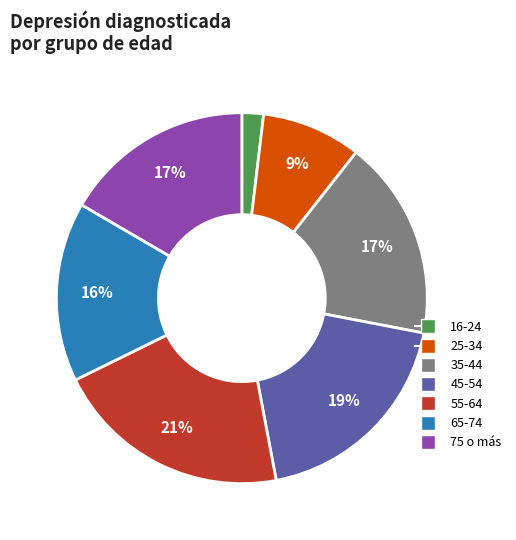

Is there a majority slice in this chart?

No